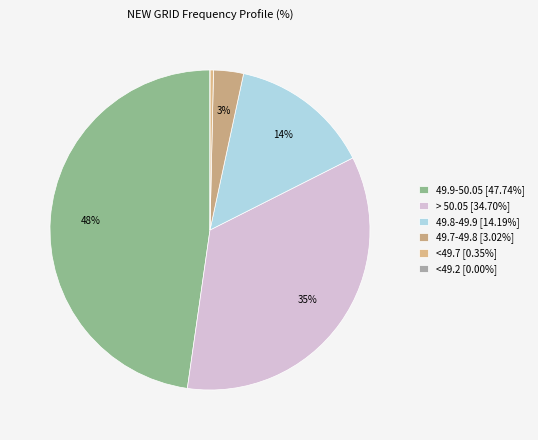

To the nearest percent, what is the difference between the <49.2 and 49.9-50.05 slice percentages?

48%